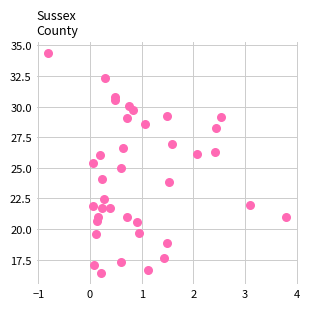

What is the range of X values (max minus min)?

4.6